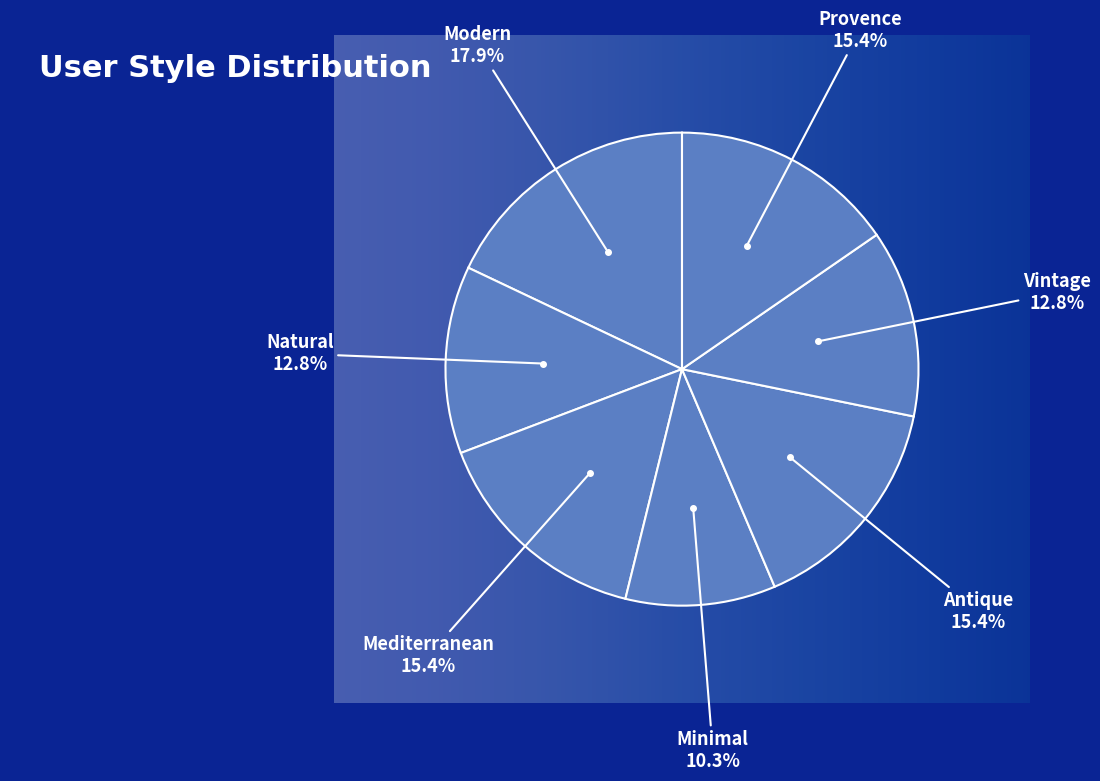

To the nearest percent, what is the average slice percentage?

14%